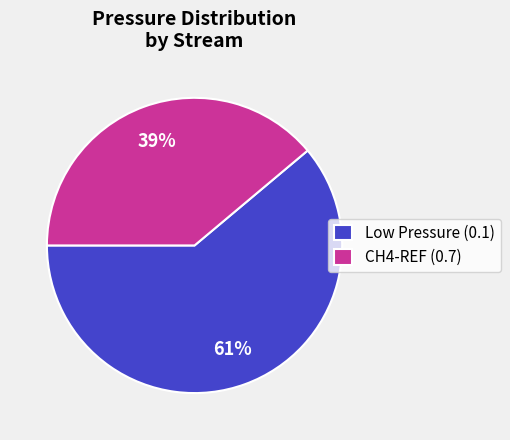

Which category has the biggest portion of the pie?

Low Pressure (0.1)